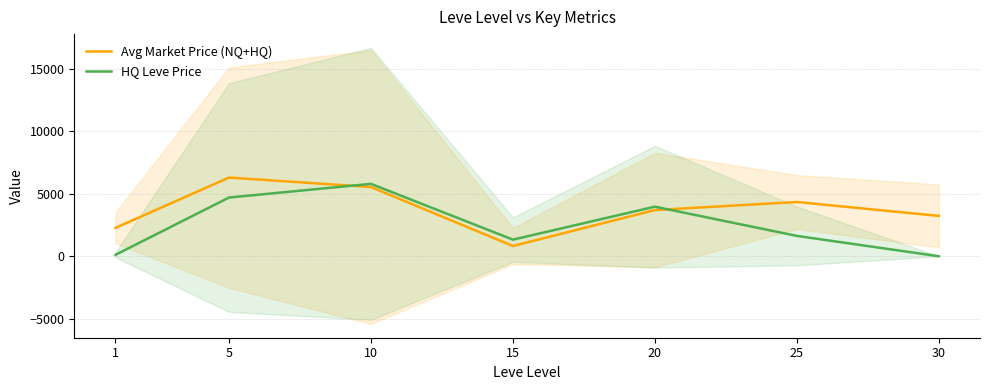

Rank the series by their average value, from highest to lowest.

Avg Market Price (NQ+HQ), HQ Leve Price